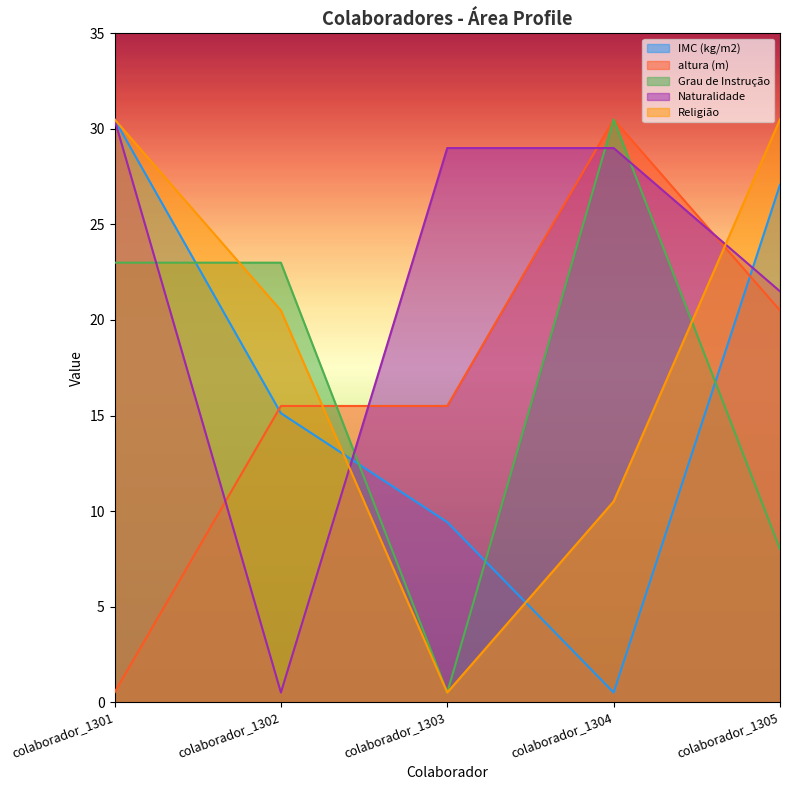

Is it true that Grau de Instrução equals 36.4 at colaborador_1302?

False